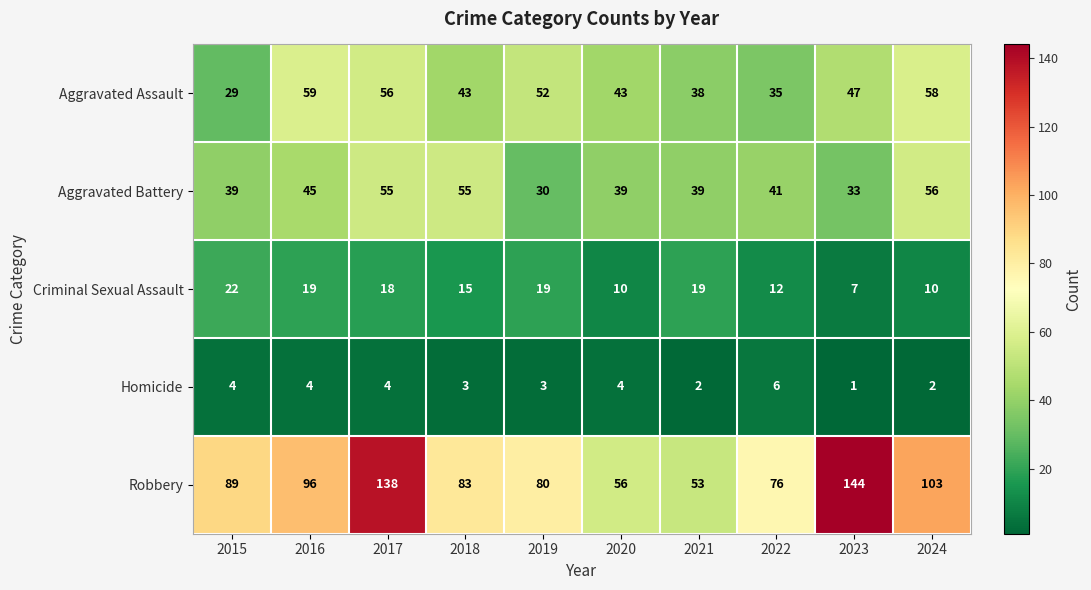

True or false: Aggravated Assault has a value of 41 at 2015.

False